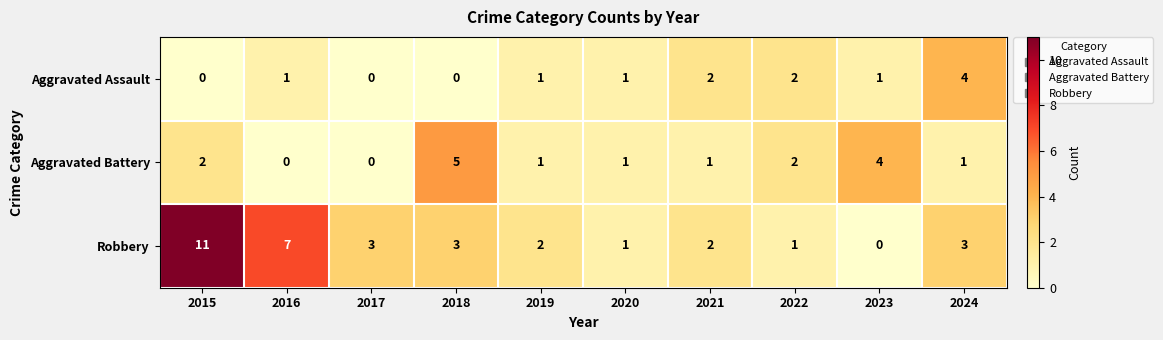

Count the Aggravated Battery values in the range 1 to 2.

6